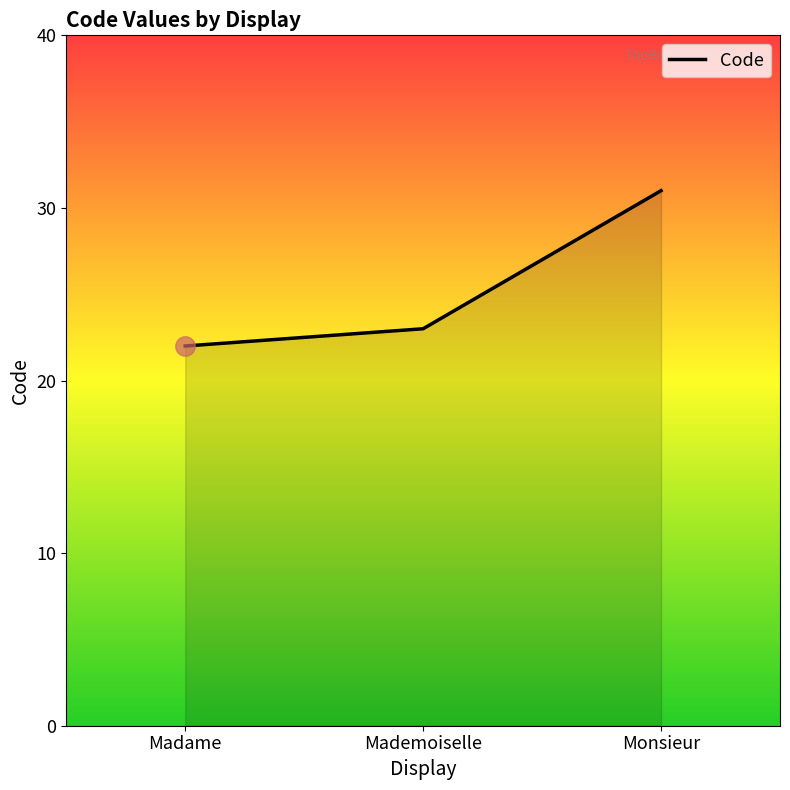

Reading left to right, what are all the values shown in this chart?

22	23	31